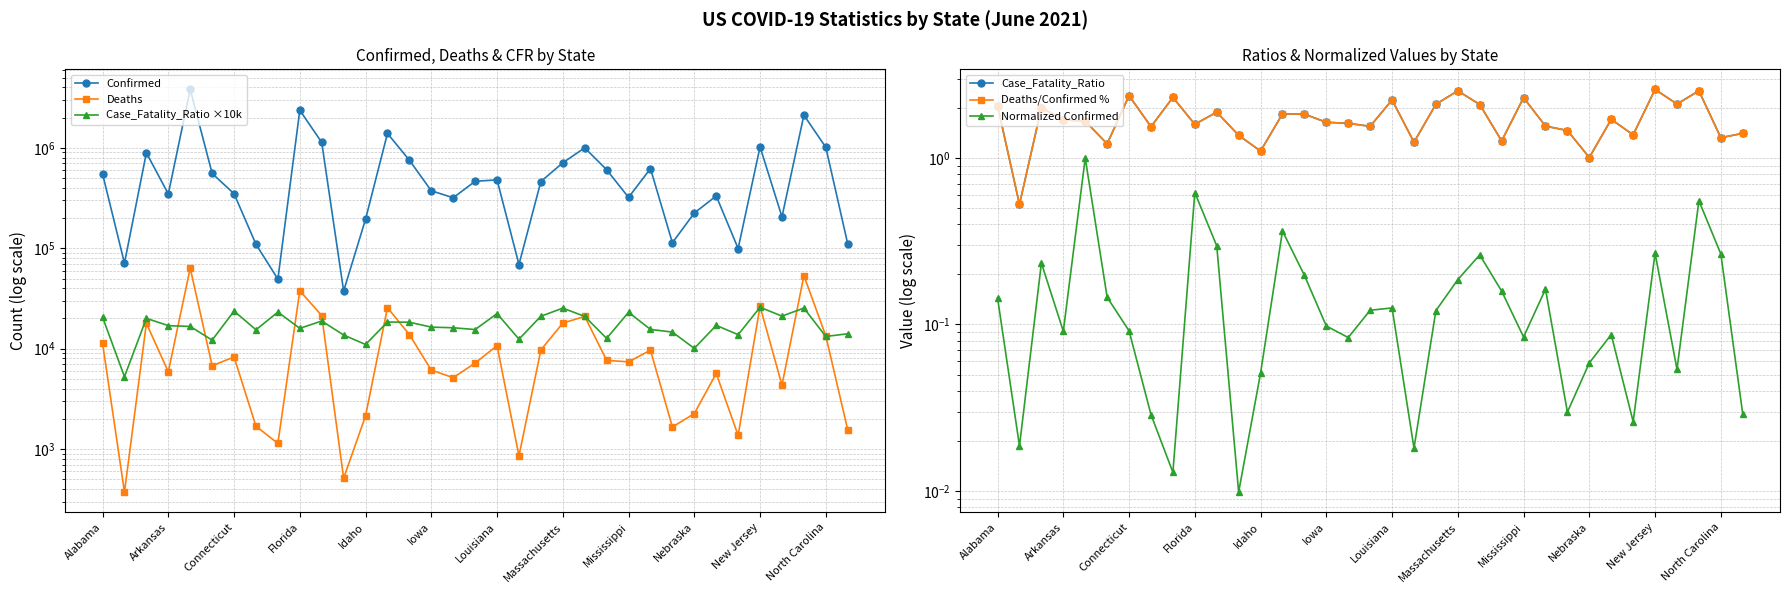

Which series has the largest total across all categories?

Confirmed